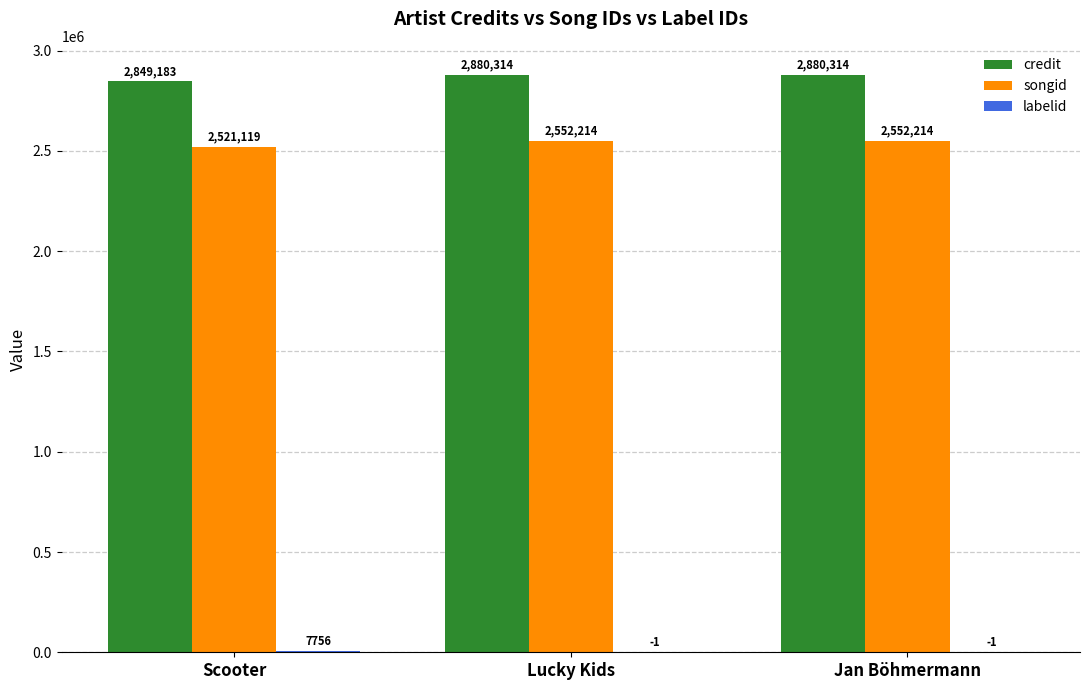

What is the maximum value for credit?

2880314